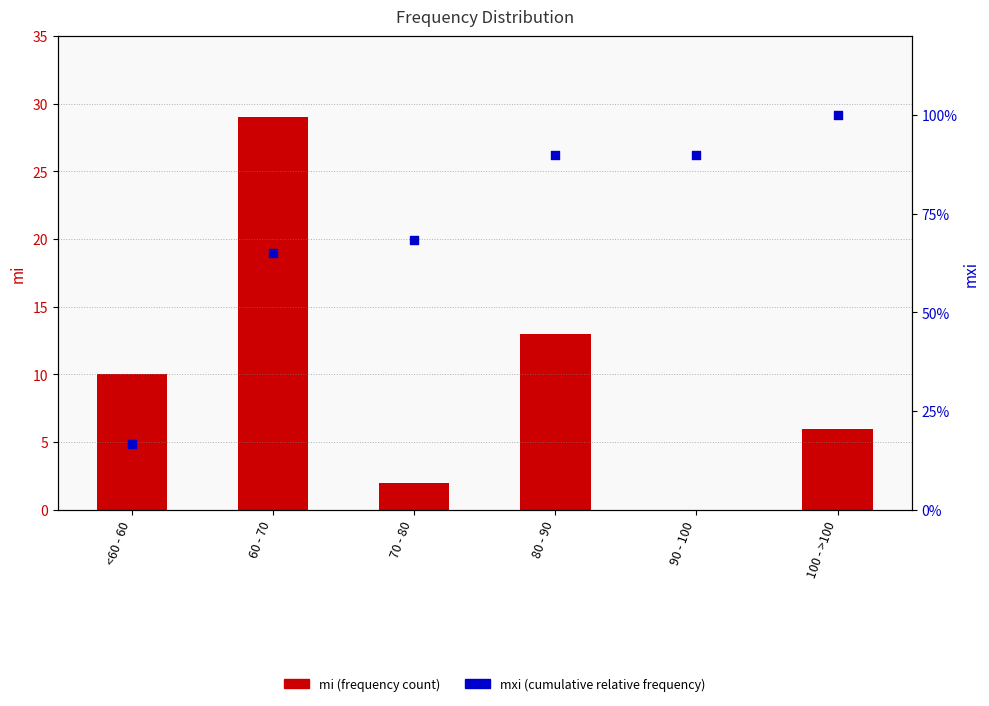

Which series has the largest Y range (max minus min)?

mi (frequency count)